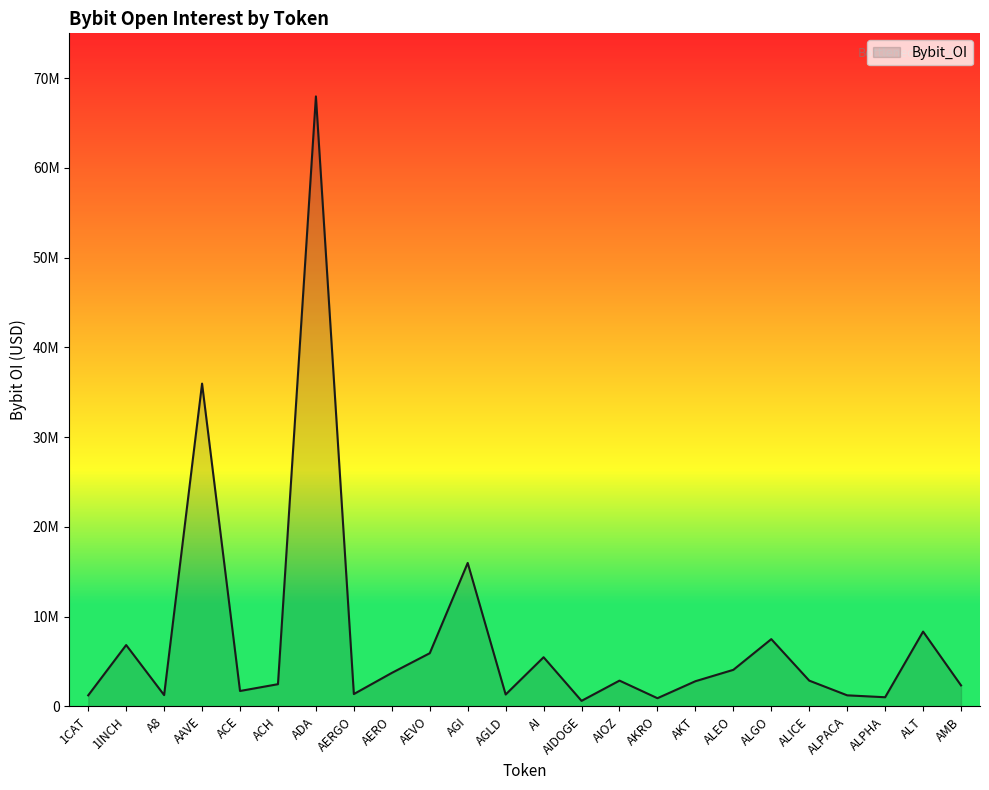

Is it true that the value at ACH is 2471098?

True